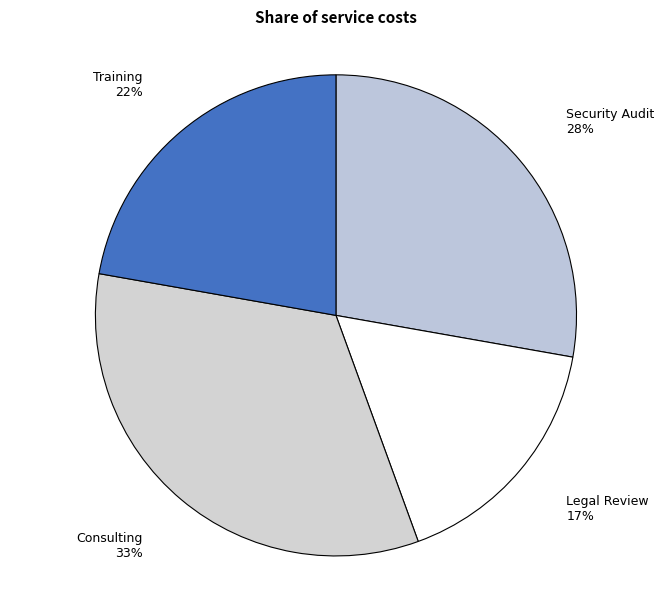

How many segments does this pie chart have?

4